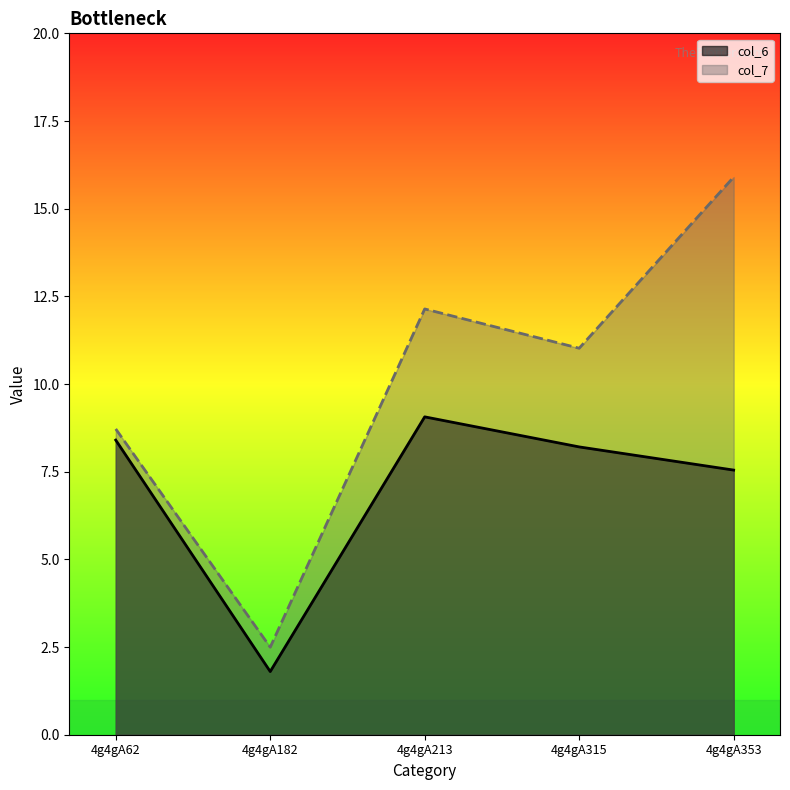

At which label is col_6 closest to 5?

4g4gA353